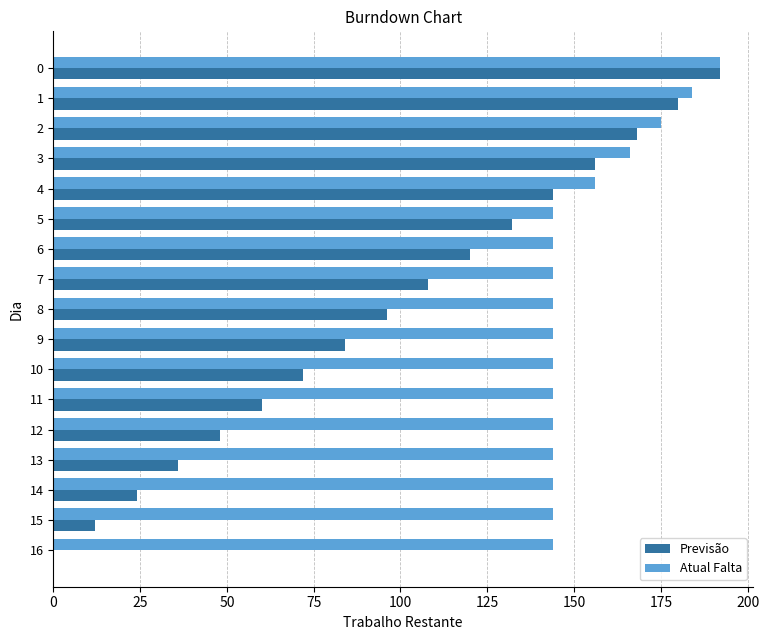

Is the value of Atual Falta at 16 greater than the value of Previsão at 10?

Yes